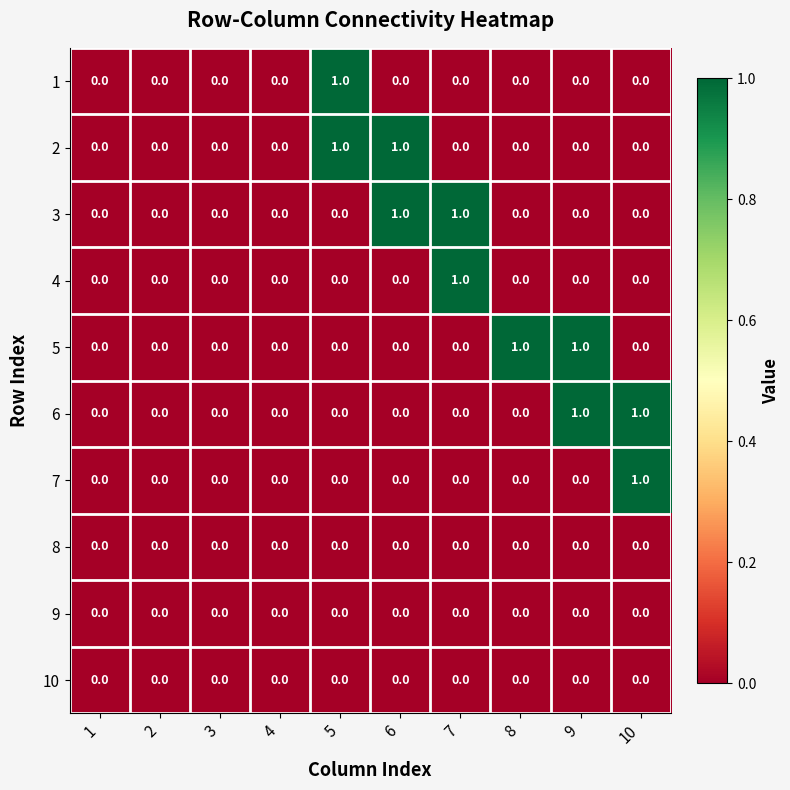

True or false: 9 has a value of 0 at 1.

True